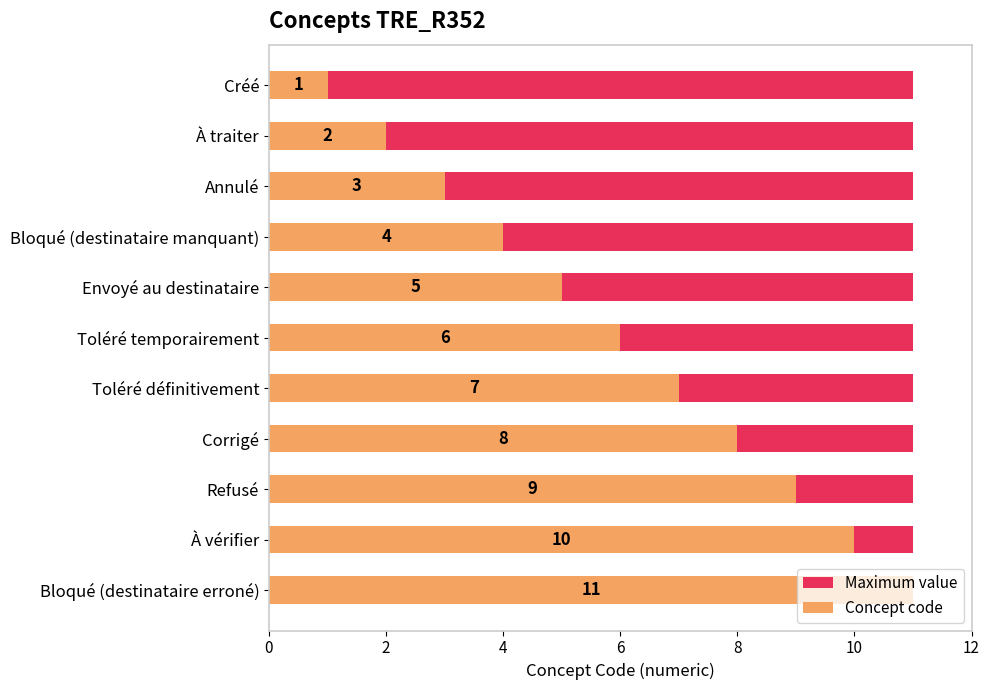

What is the value of the Concept code bar at the 8th from the left?

8.0